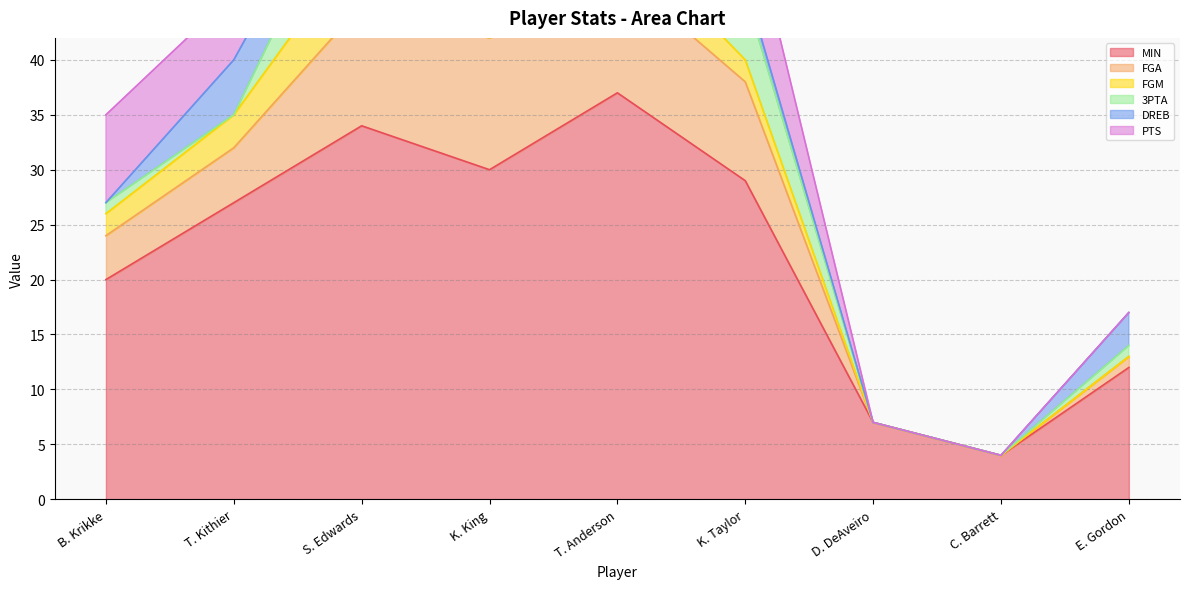

In PTS, how many points are higher than both neighbors (excluding endpoints)?

1